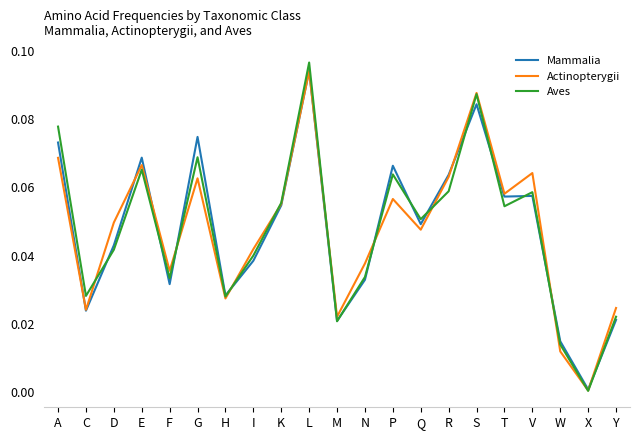

Between which two adjacent categories do Aves and Actinopterygii first intersect?

C and D